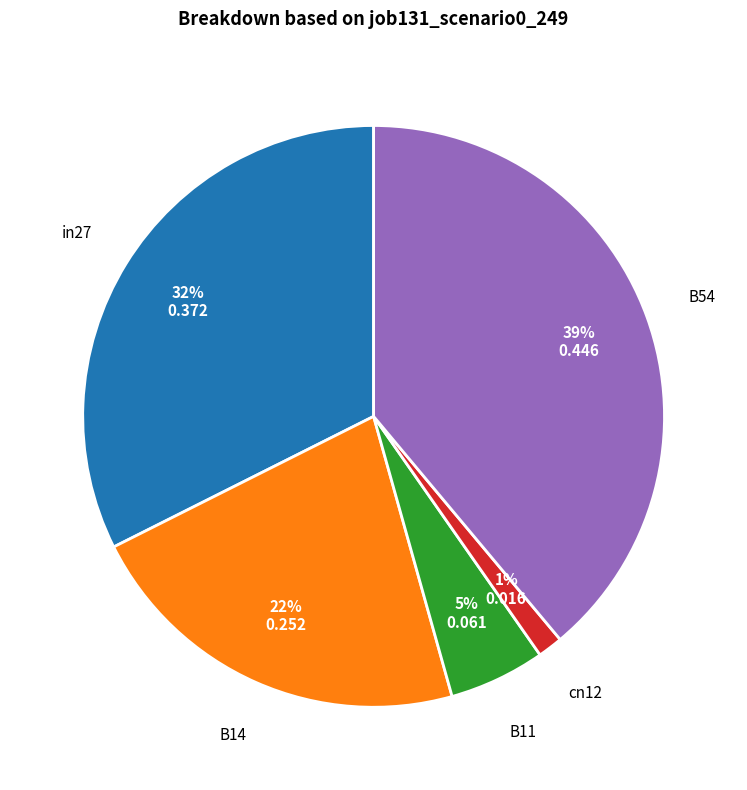

Does B14 represent more than half of the total?

No